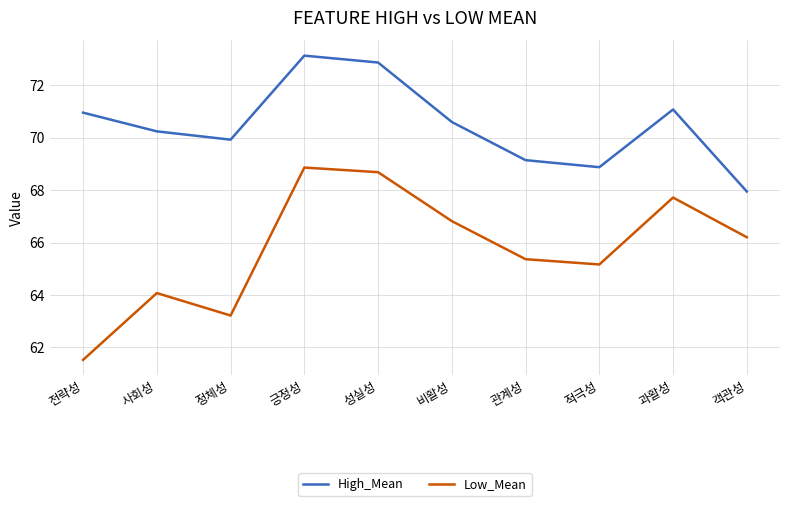

What is the approximate value of Low_Mean at 객관성?

66.2